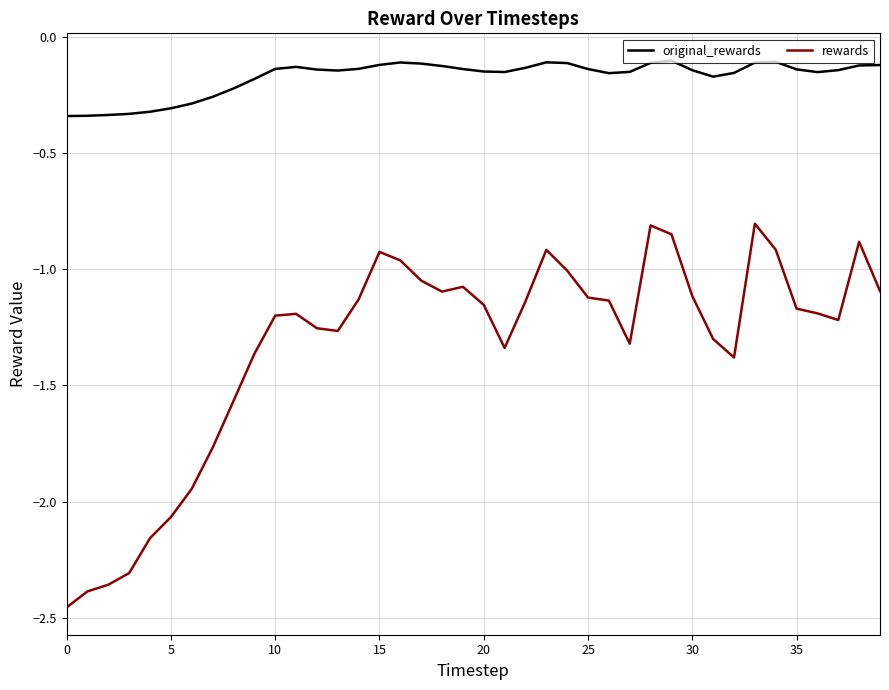

Which series has the widest spread of values?

rewards